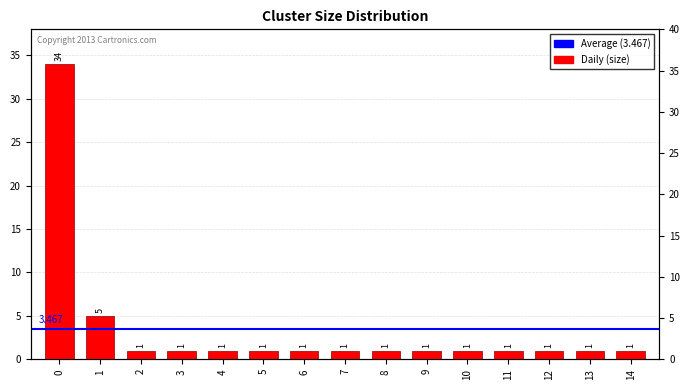

Reading left to right, list all the values displayed in this chart.

34	5	1	1	1	1	1	1	1	1	1	1	1	1	1